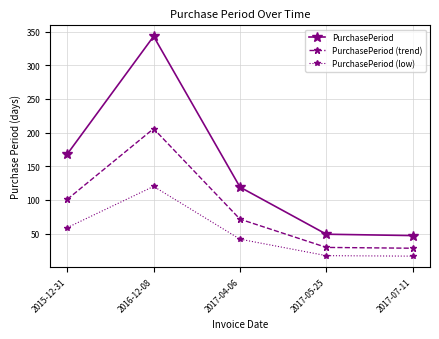

Rank the series by their average value, from lowest to highest.

PurchasePeriod (low), PurchasePeriod (trend), PurchasePeriod